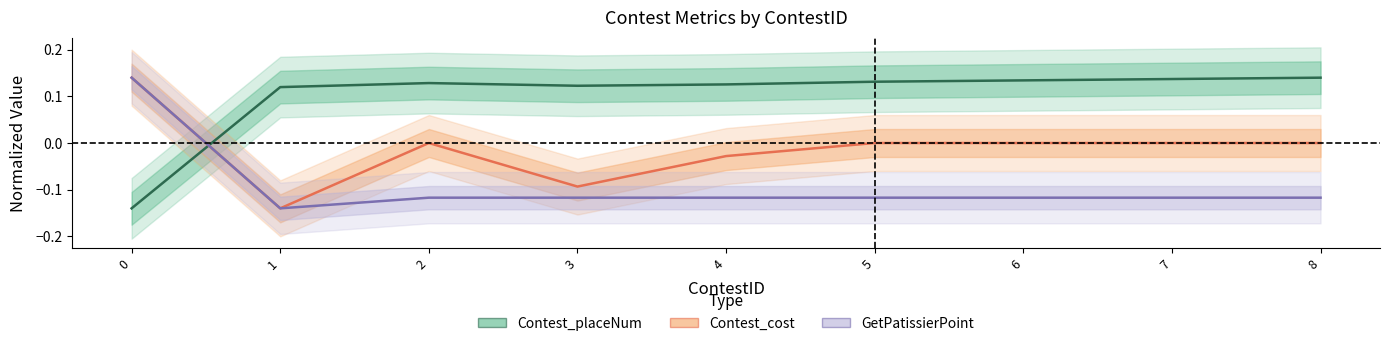

True or false: Contest_cost and GetPatissierPoint intersect in this chart.

False